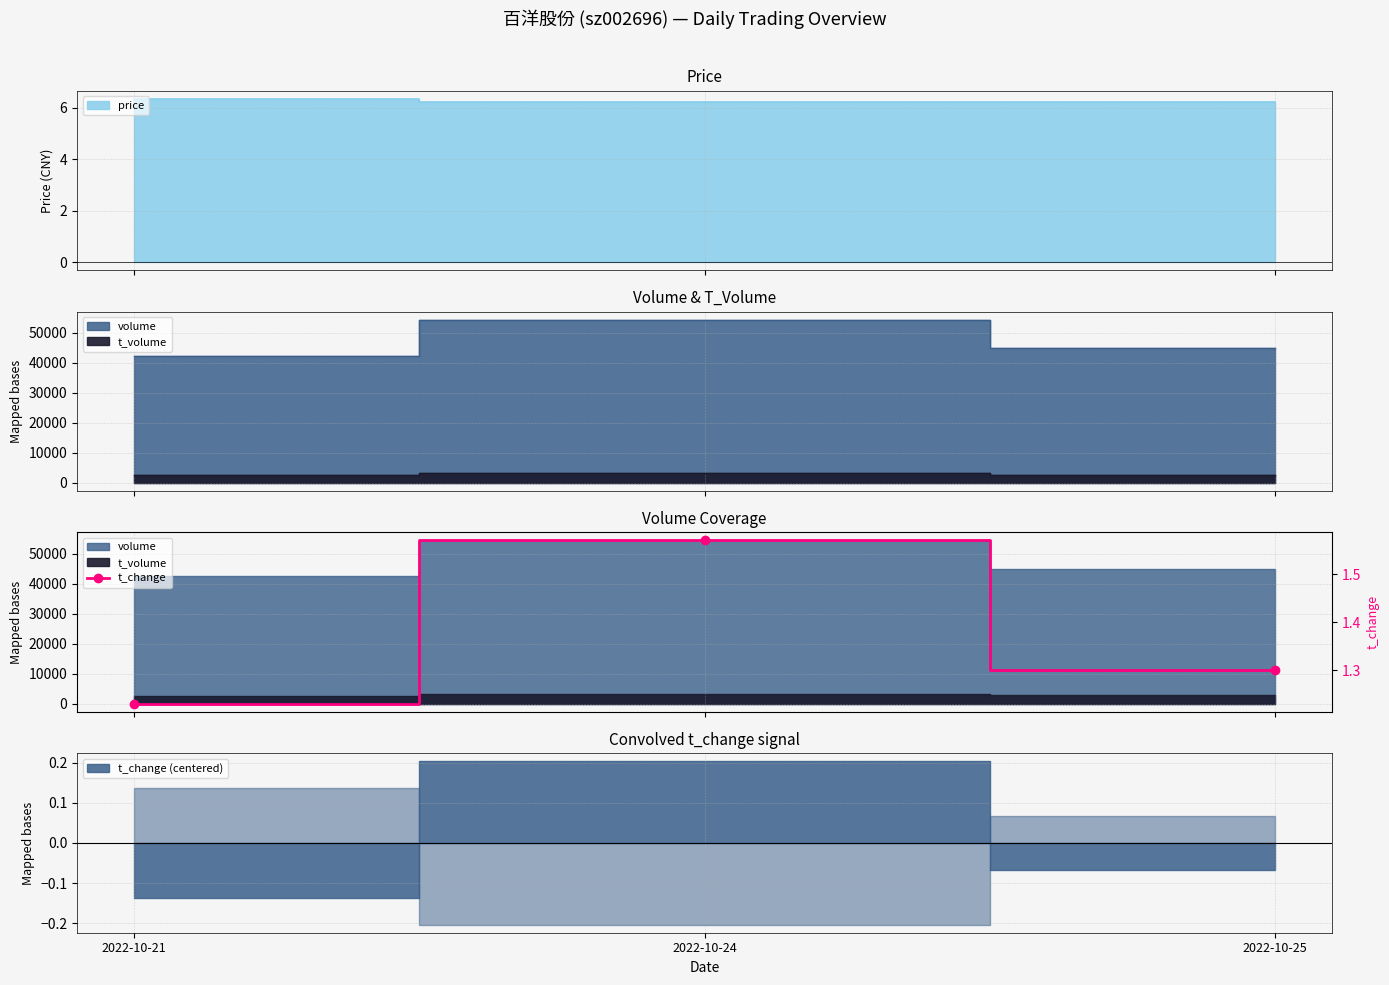

What is the change in value from 2022-10-24 to 2022-10-25?

-0.3